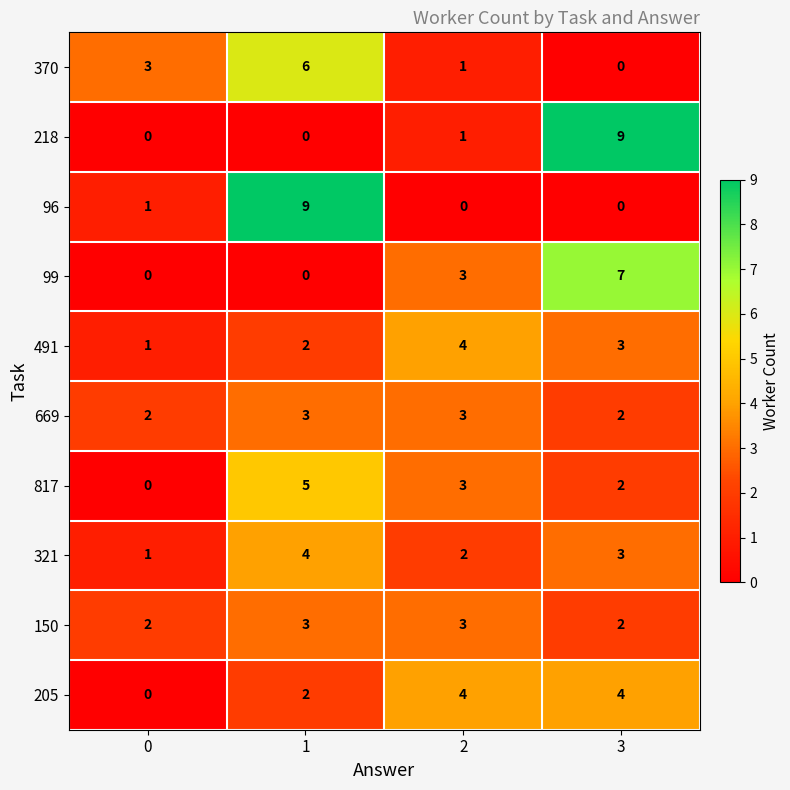

Rank the categories by 321 value from highest to lowest.

1, 3, 2, 0